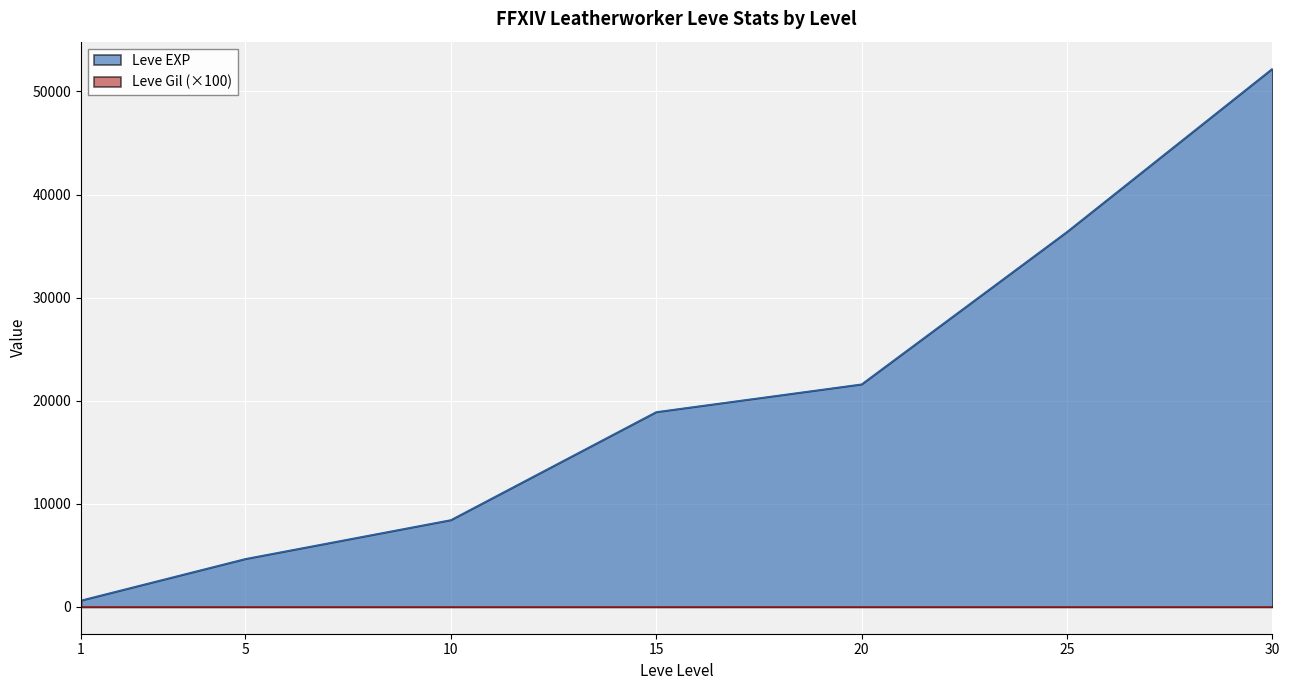

The Leve EXP series shows 14286.8 at 10. True or false?

False